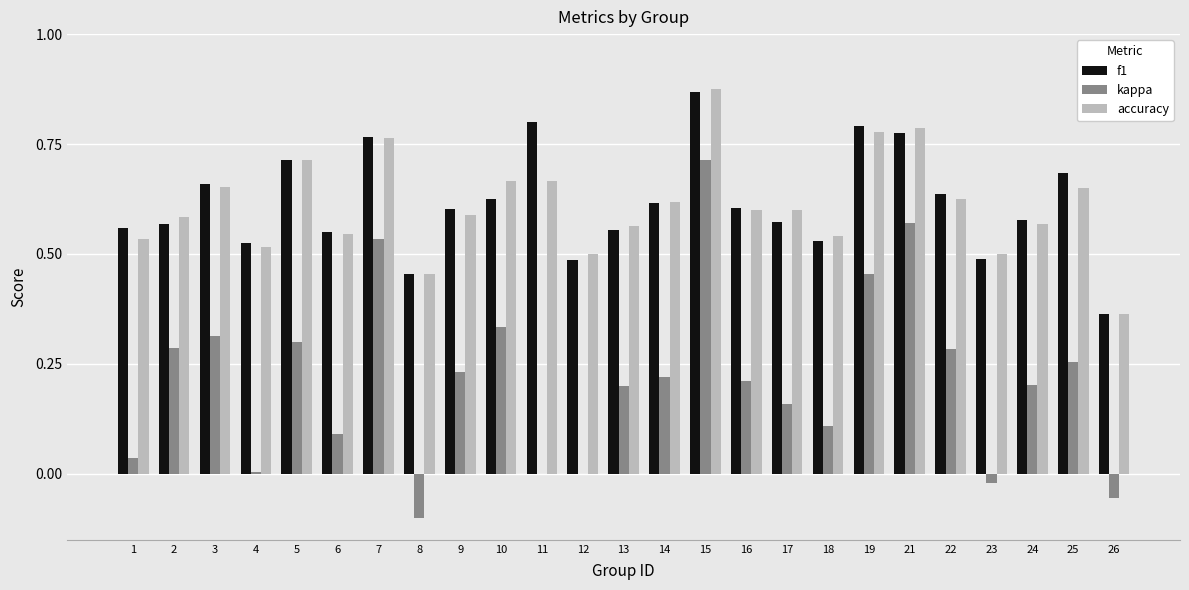

Which series changed the most between 5 and 13?

f1